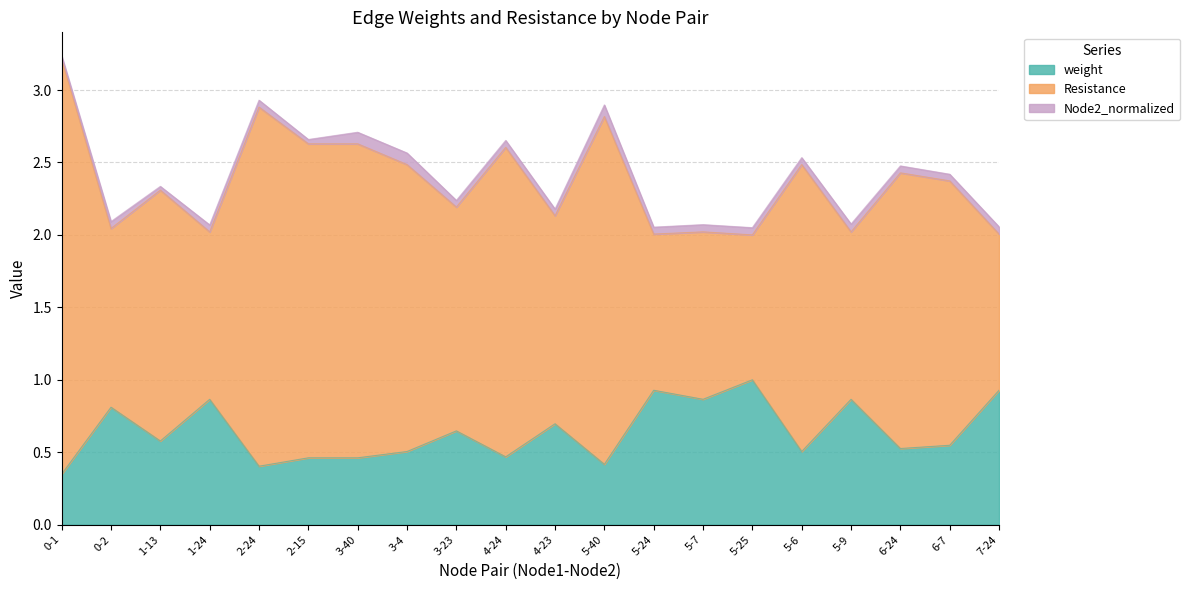

What is the maximum value for weight?

1.0